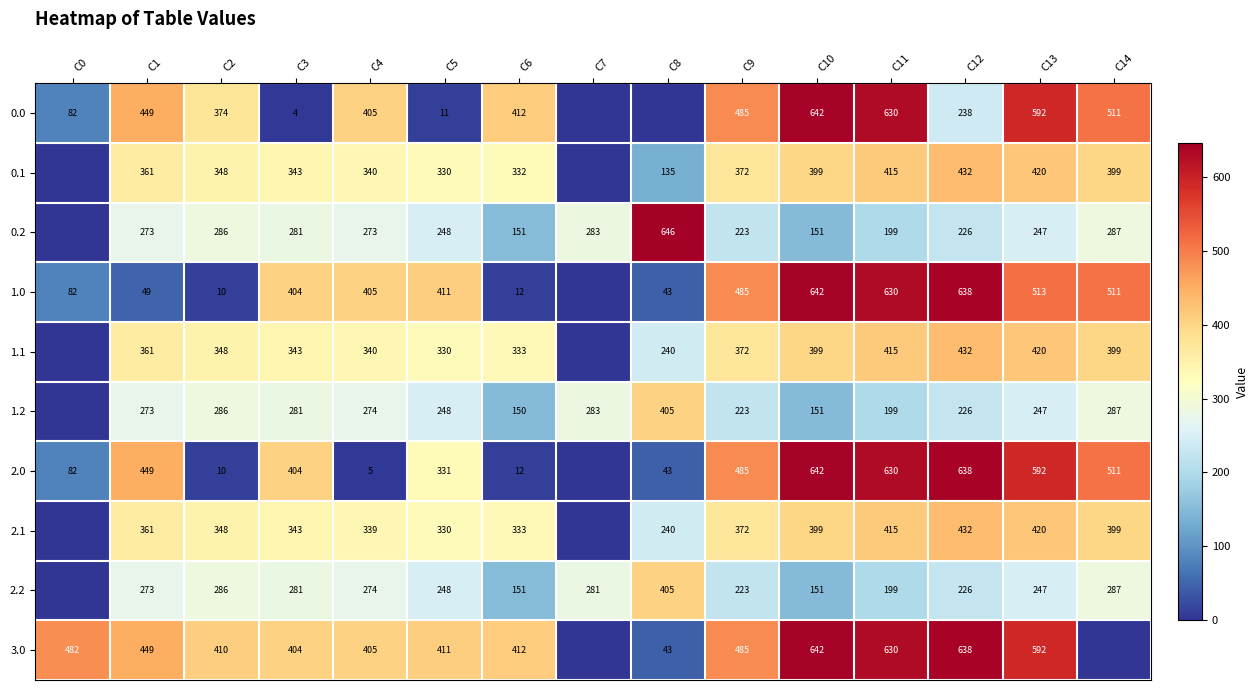

Which label corresponds to the smallest value in the chart?

C7